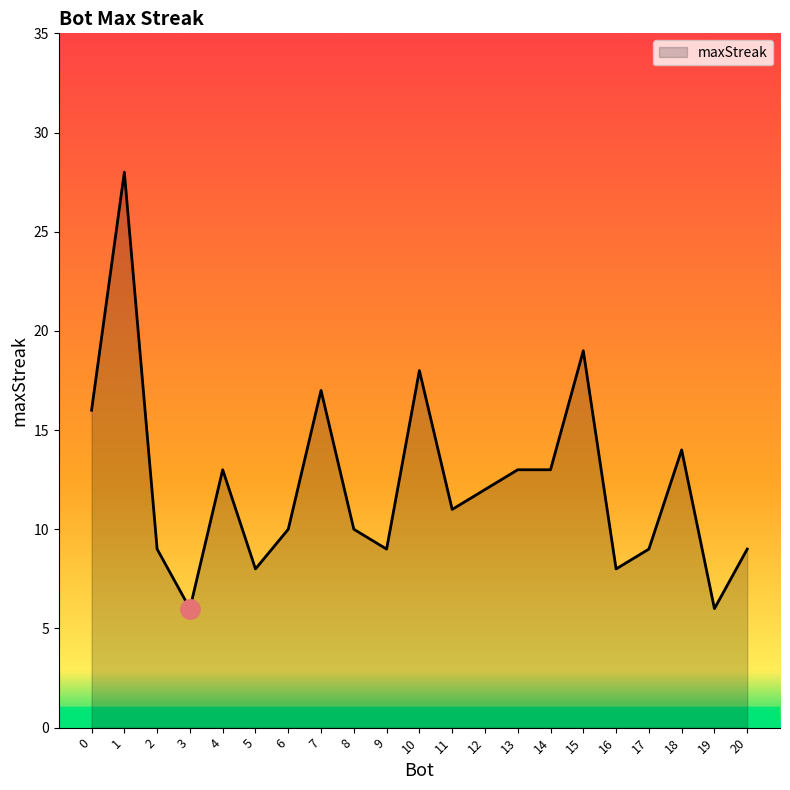

What is the smallest value displayed?

6